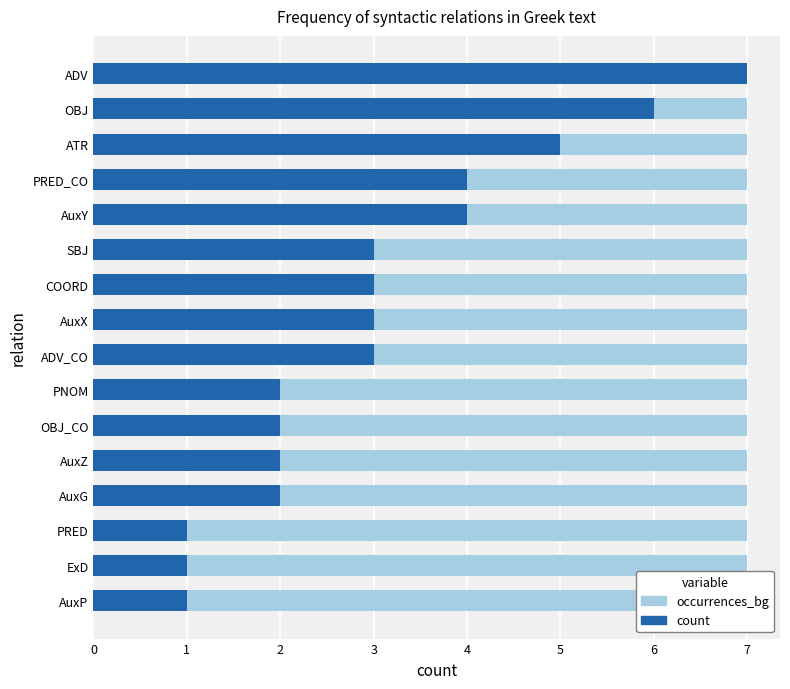

What is the approximate value of count at ADV_CO?

3.0